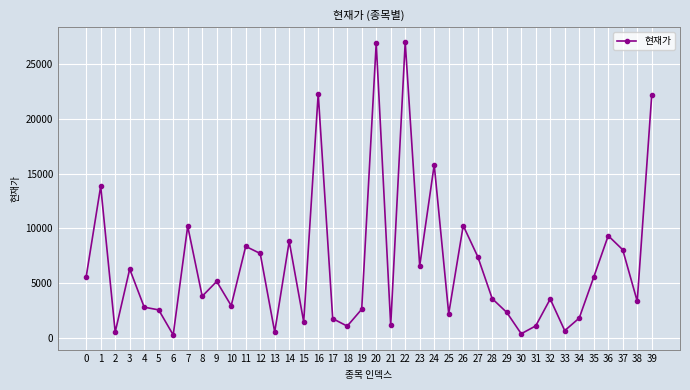

At which category does the data reach its first local valley?

2